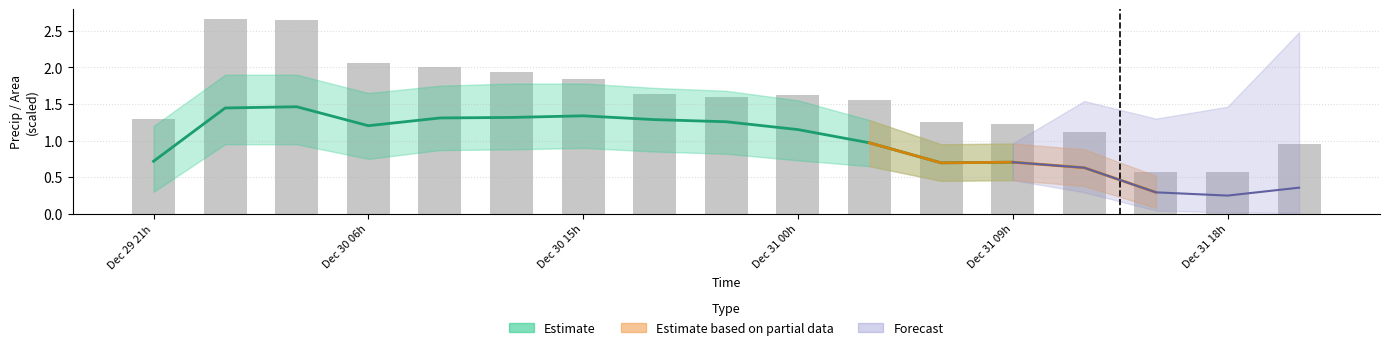

Are the bars grouped side by side (vs. stacked)?

No